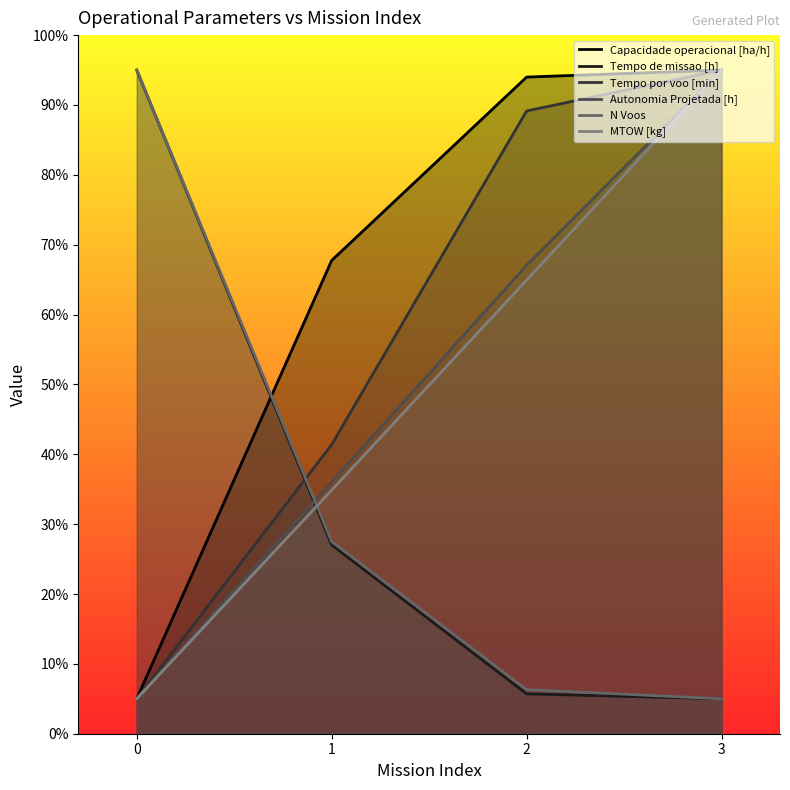

True or false: Autonomia Projetada [h] has a value of 67.1 at 2.

True